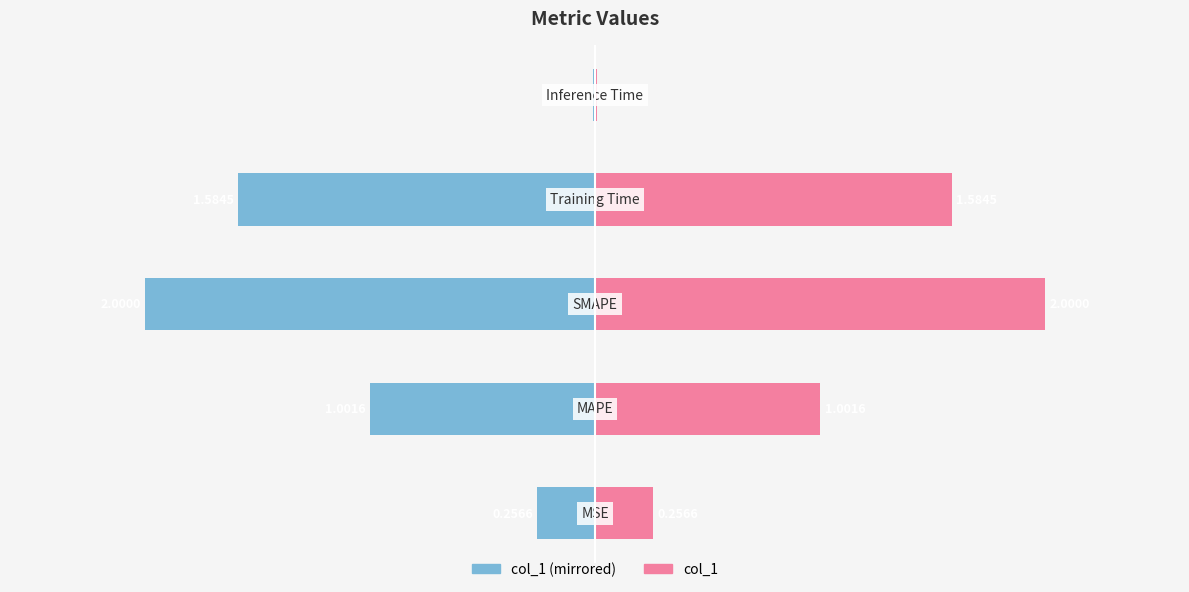

What is the value of the col_1 (right) bar at the 3rd from the left?

2.0